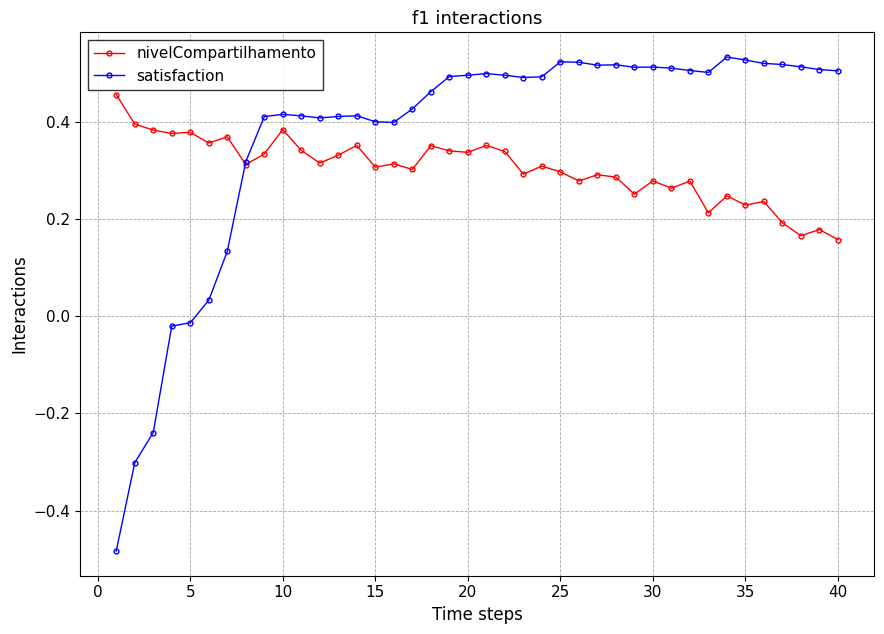

Which series ends up on top after the final intersection of nivelCompartilhamento and satisfaction?

satisfaction